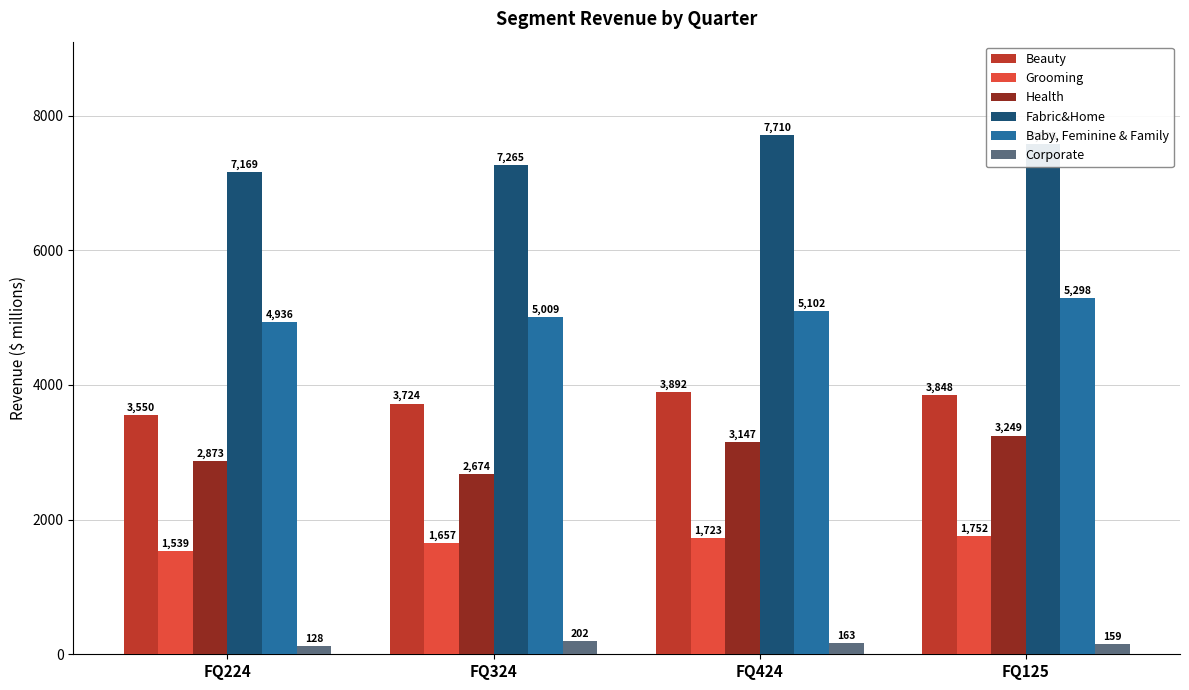

At how many categories does at least one series exceed 4863?

4